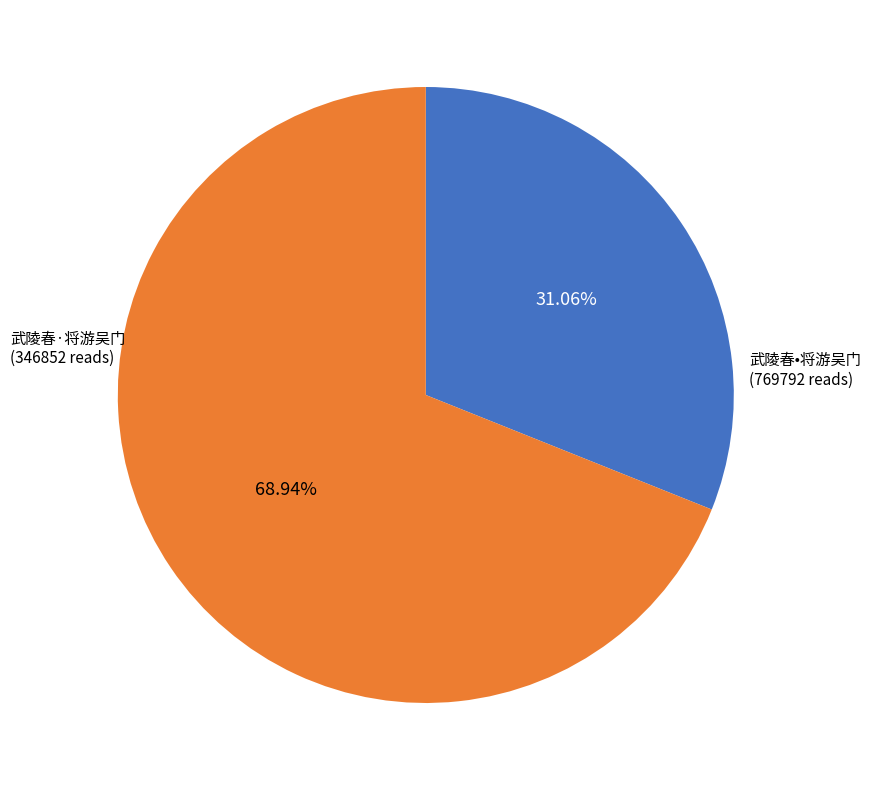

Count the number of slices in the pie.

2